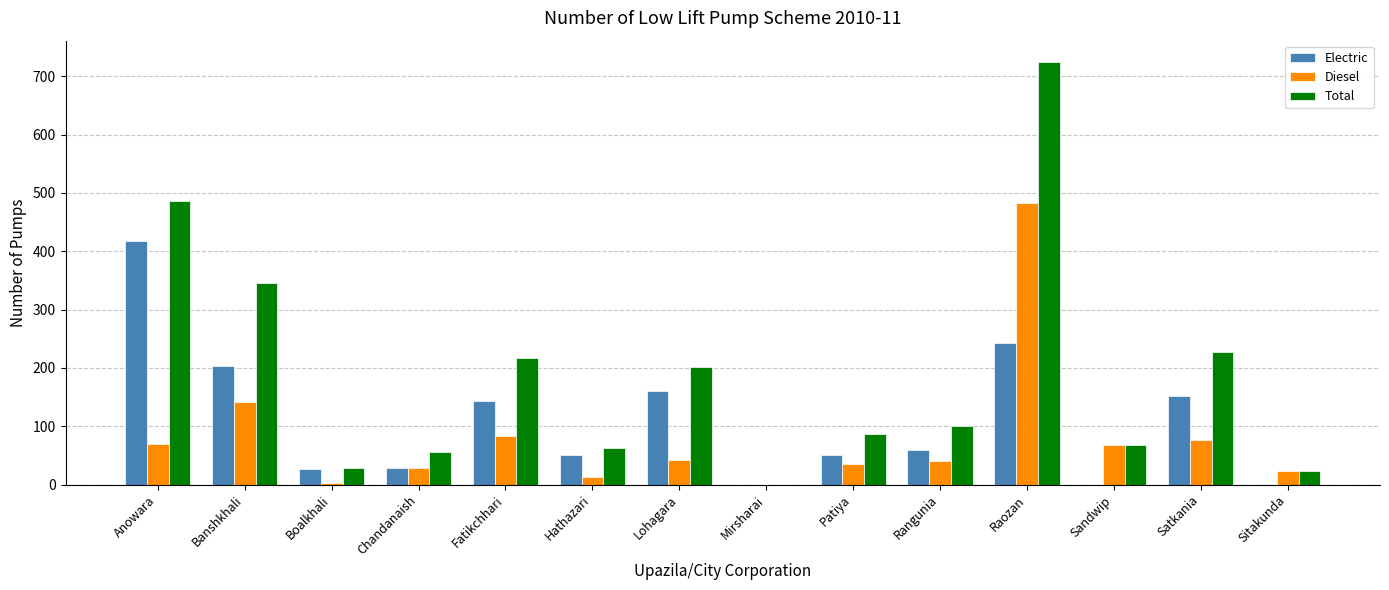

Which series has the largest total across all categories?

Total